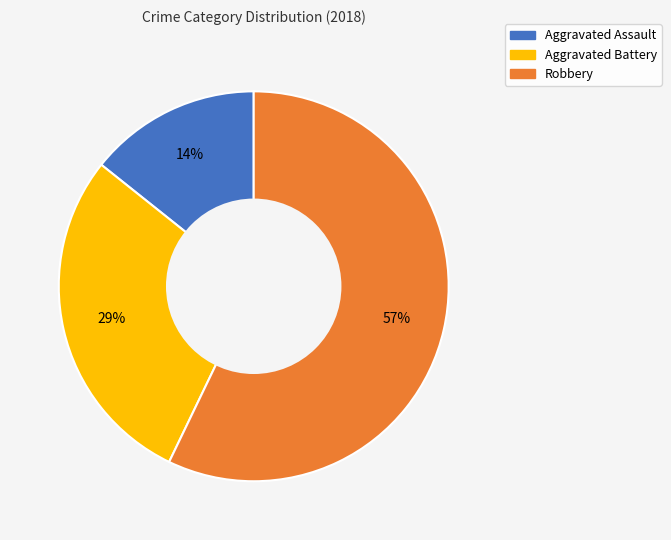

Is the sum of Robbery and Aggravated Battery greater than half?

Yes